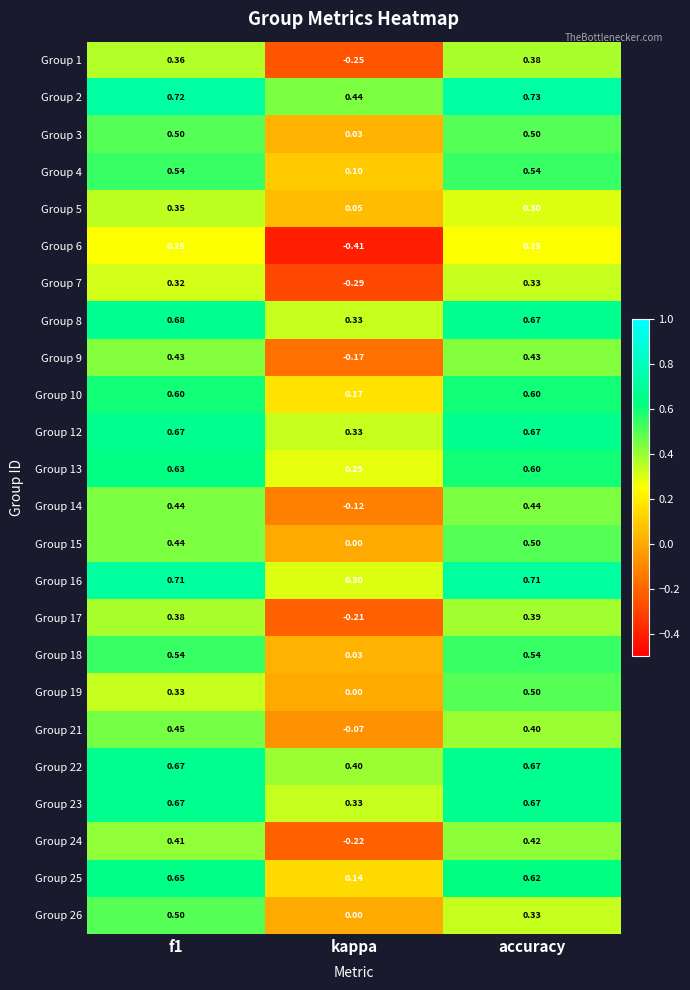

Is the value of Group 25 at f1 greater than the value of Group 16 at accuracy?

No